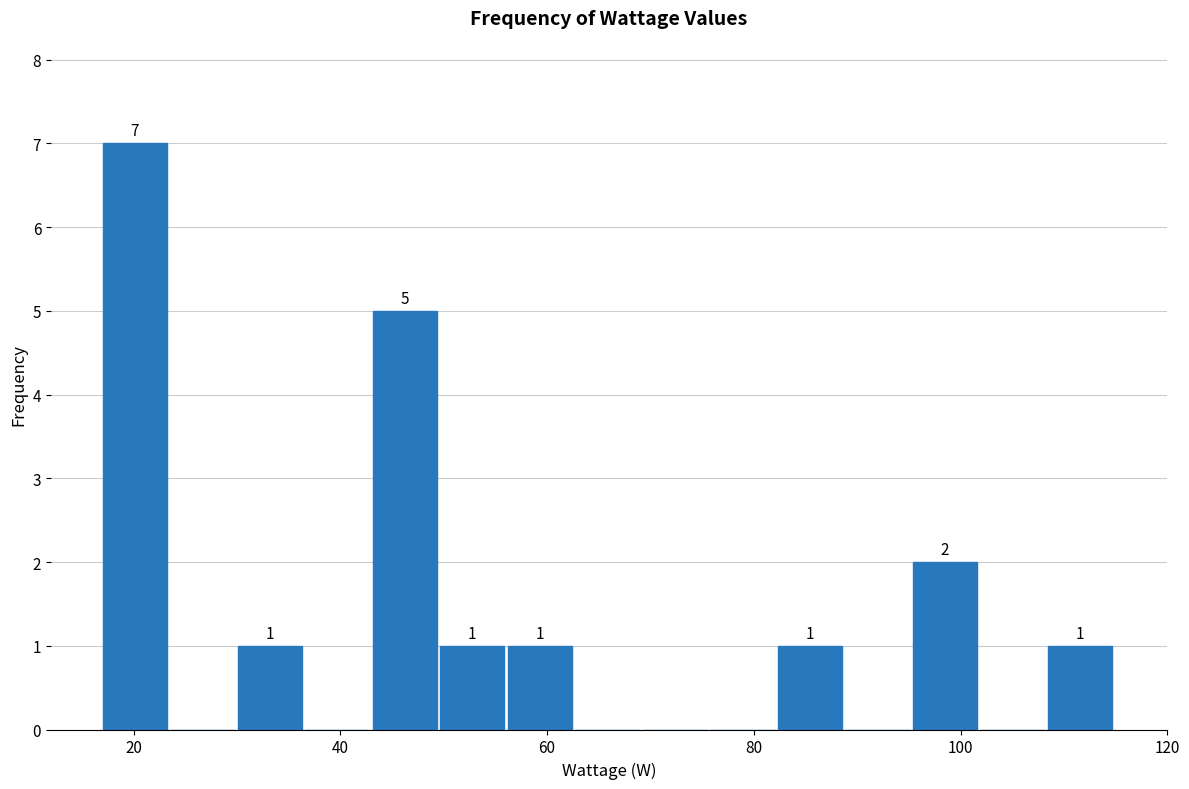

Around what value on the x-axis is the tallest bar? Give the approximate position of its centre, as read against the axis.

20